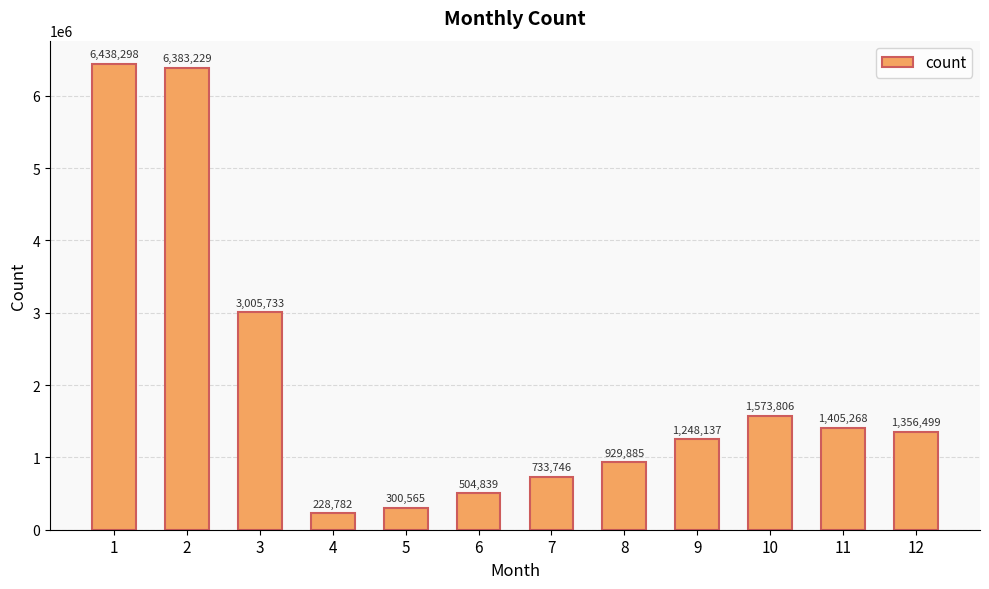

What is the ratio of the value at 3 to the value at 10?

1.9